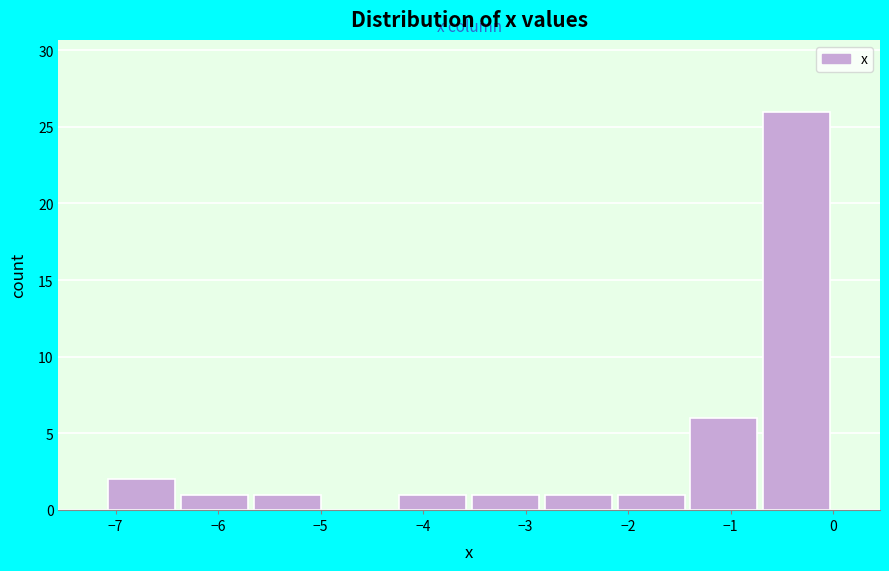

Which range on the x-axis has the tallest bar?

-0.71 to 0.00